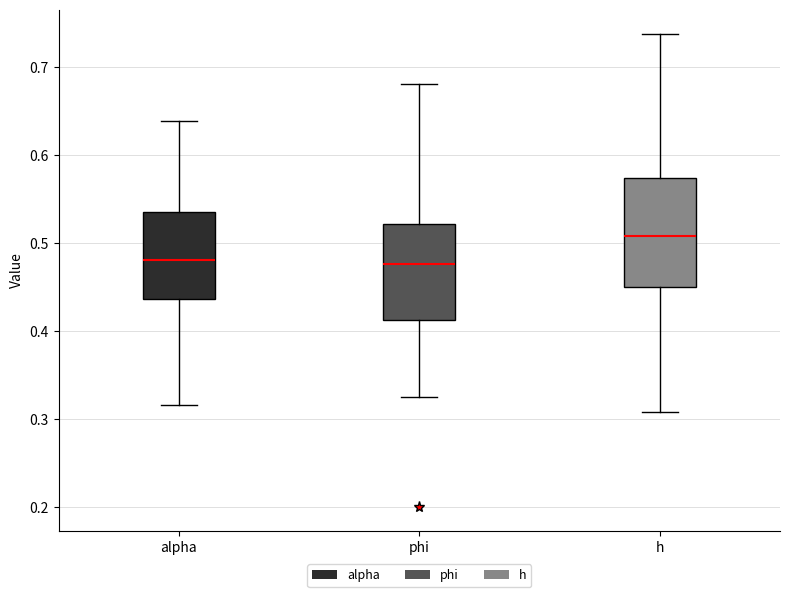

Where does the lower whisker of the box for phi end on the y-axis? The values are not printed on the chart, so give them approximately, as read against the axis.

0.32